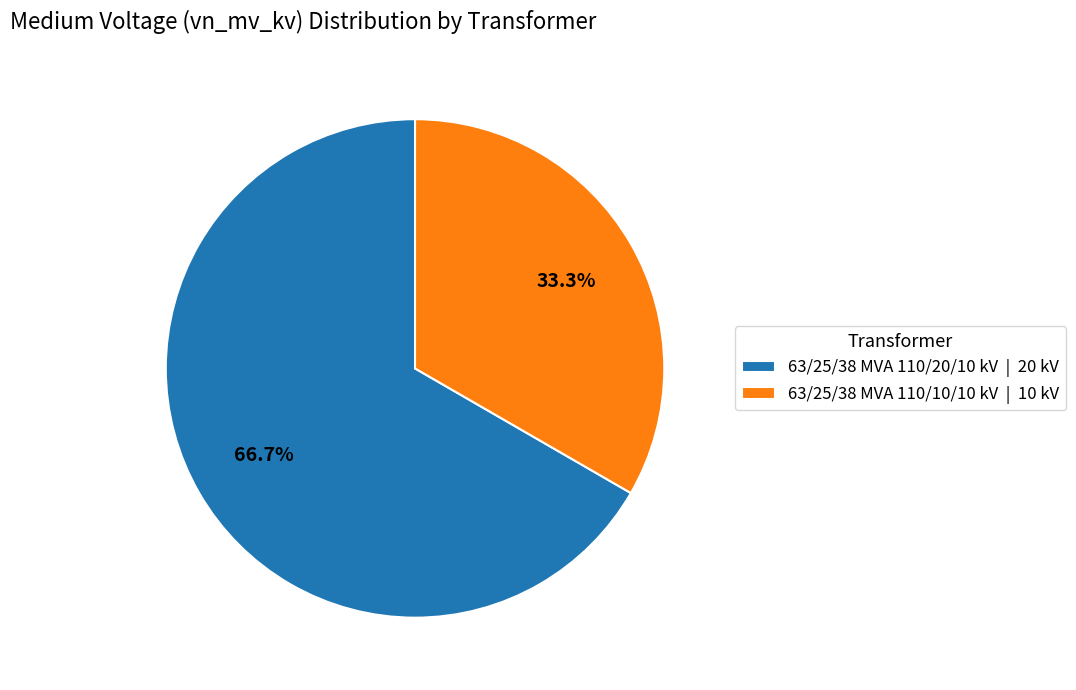

Combined, do 63/25/38 MVA 110/20/10 kV and 63/25/38 MVA 110/10/10 kV account for over 50%?

Yes